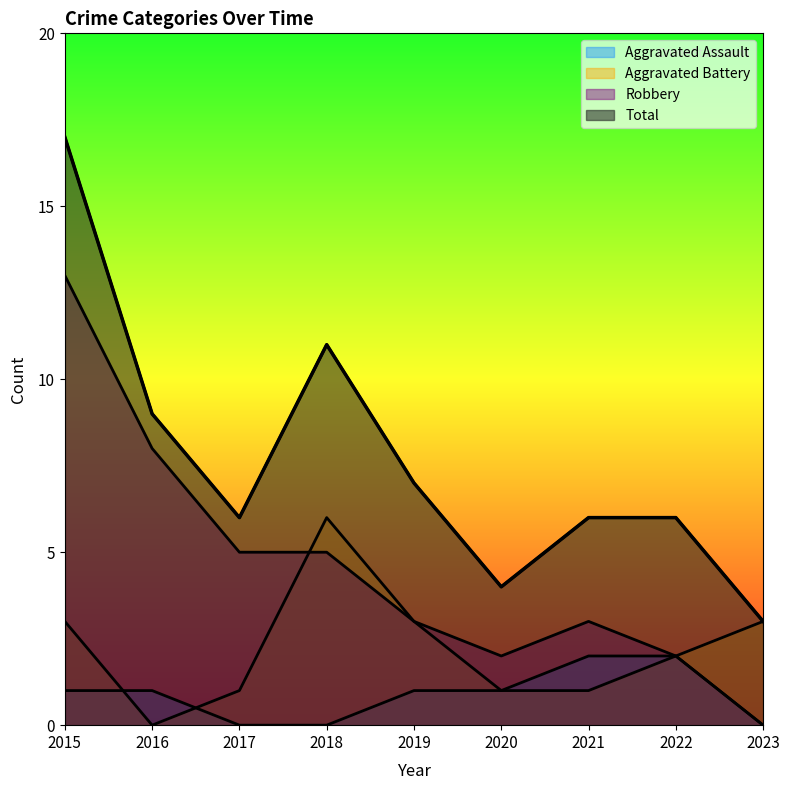

Which category has the lowest value in the Aggravated Battery series?

2016